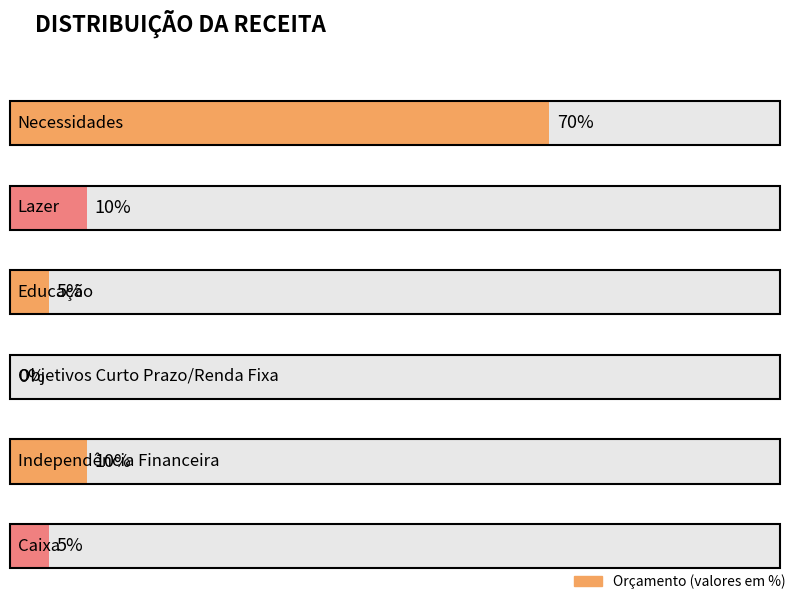

Where does the data first go above 10?

Necessidades